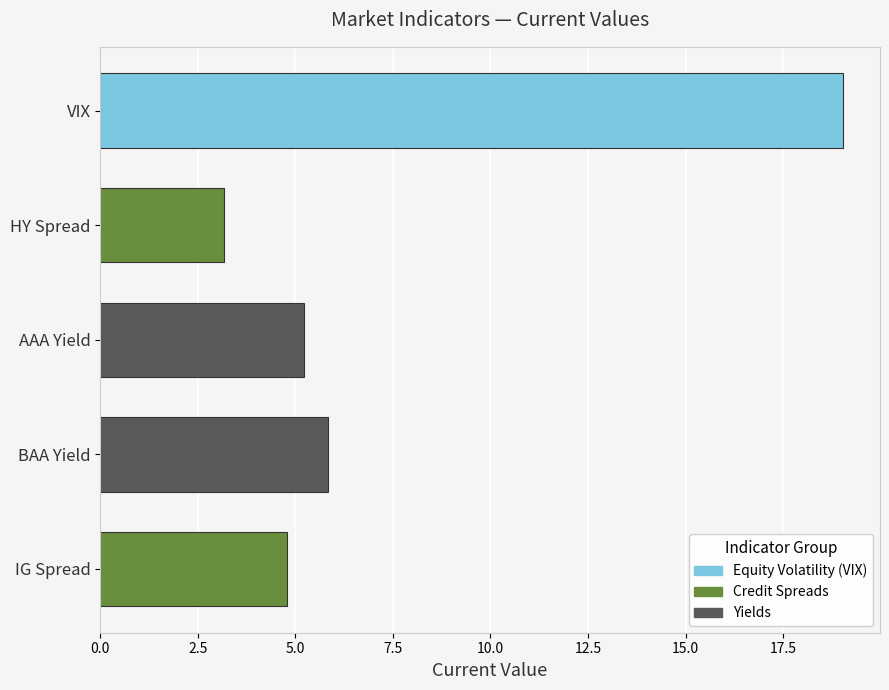

The value at VIX is 29.2. True or false?

False